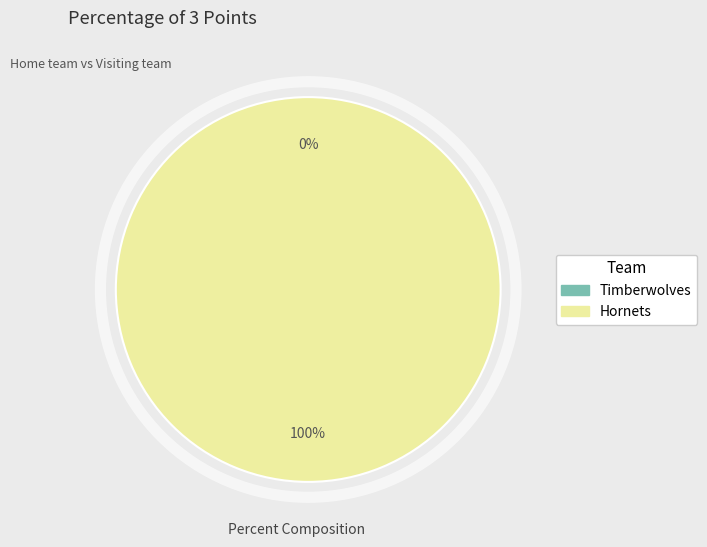

True or false: Timberwolves accounts for 6% of the total.

False